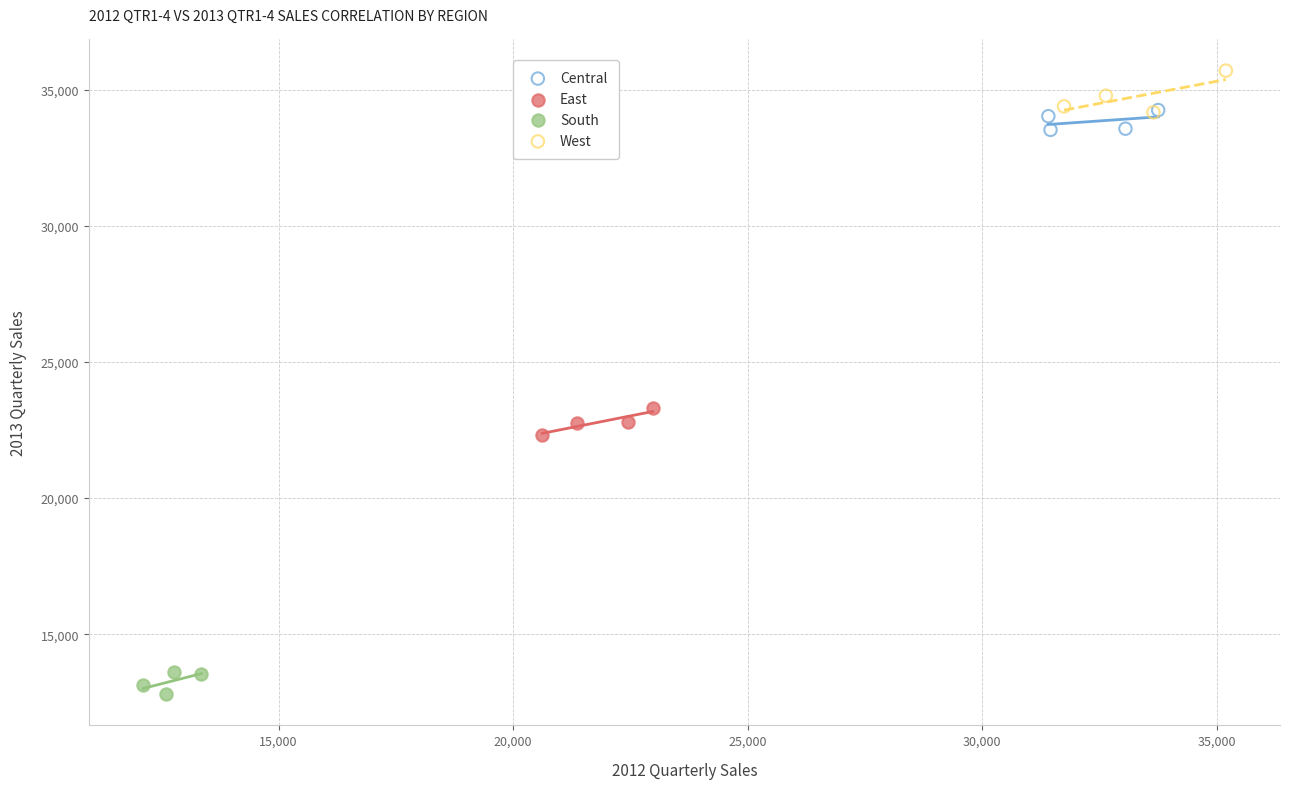

Which series contains the lowest Y value?

South